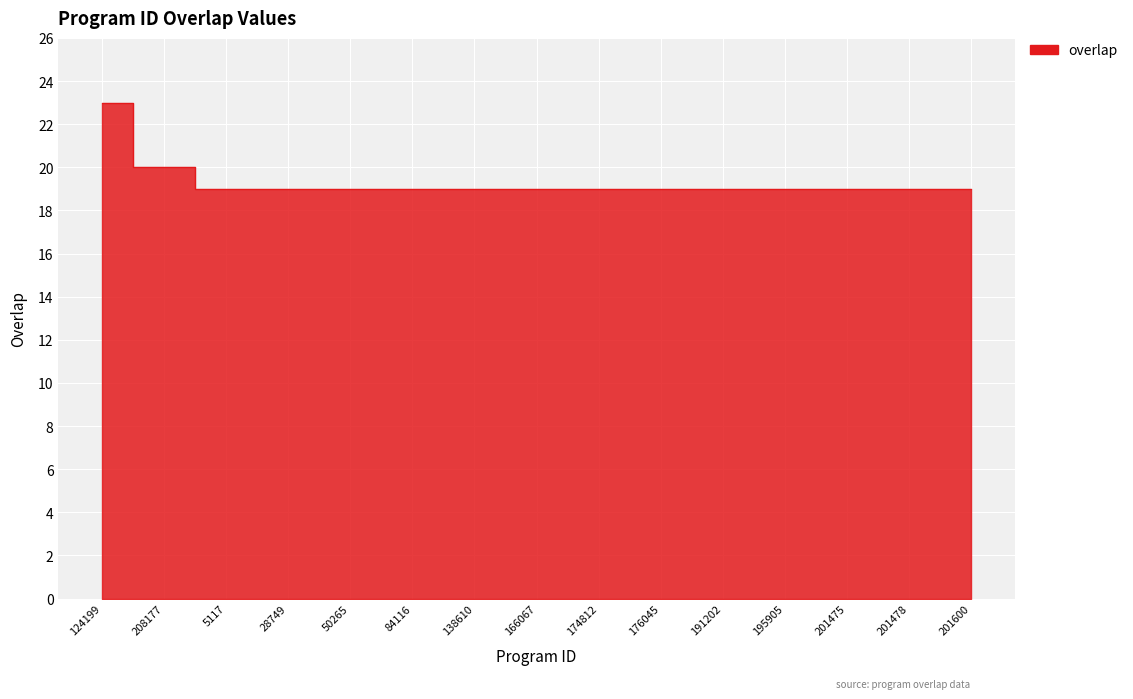

The value at 84116 is 19. True or false?

True